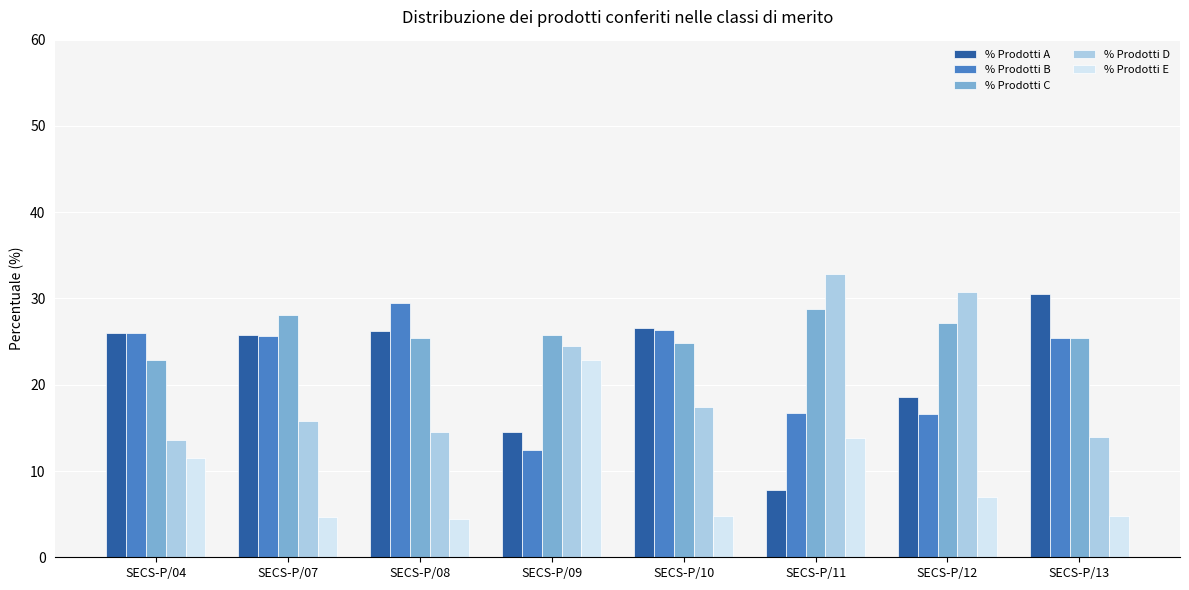

What is the maximum value for % Prodotti C?

28.8